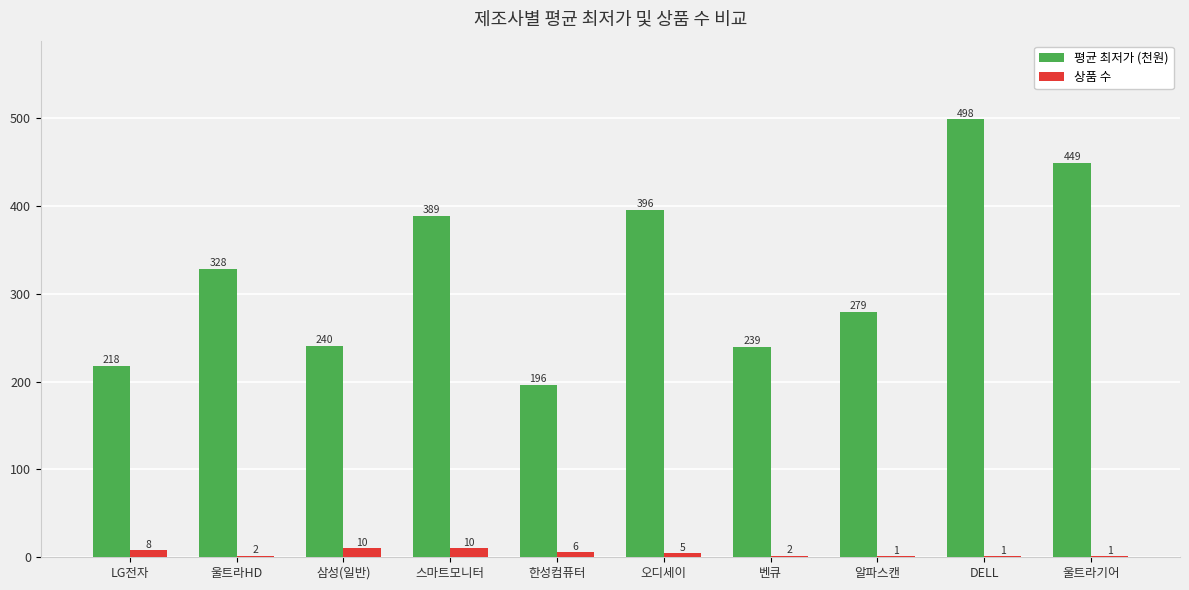

How many data points in 평균 최저가 (천원) are above 328?

5